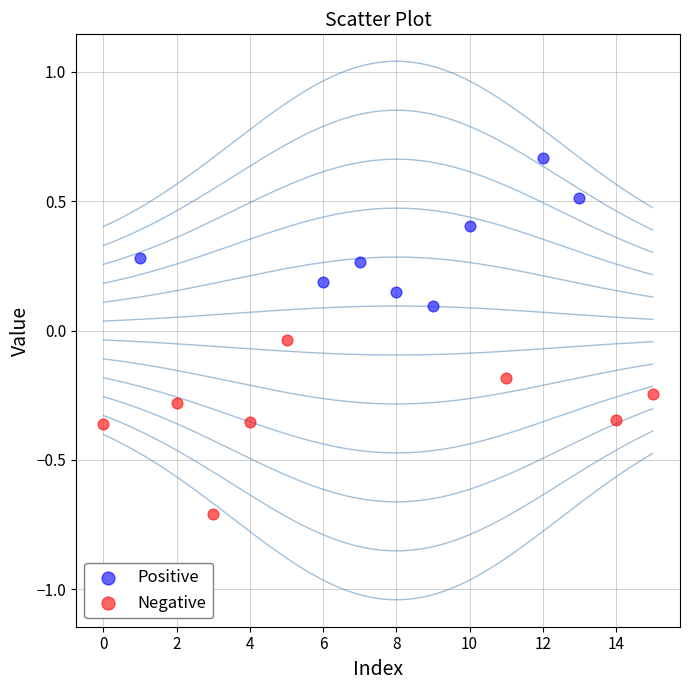

Which series has the widest spread of Y values?

Negative